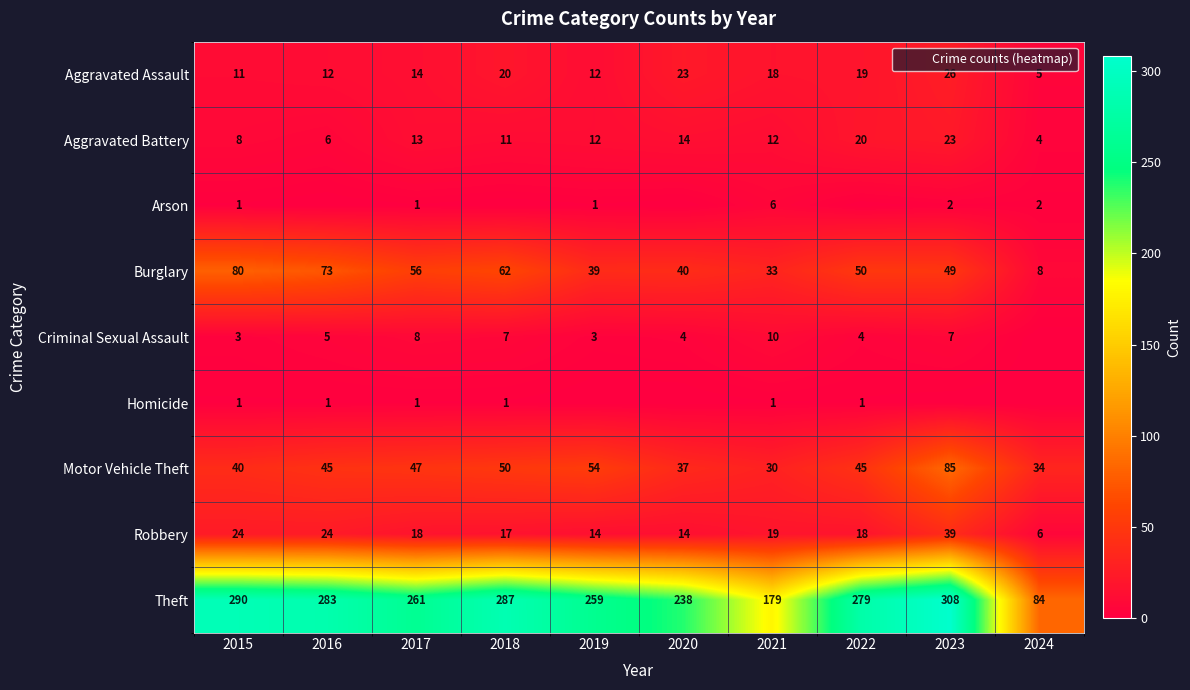

What is the total value across all series at 2020?

370